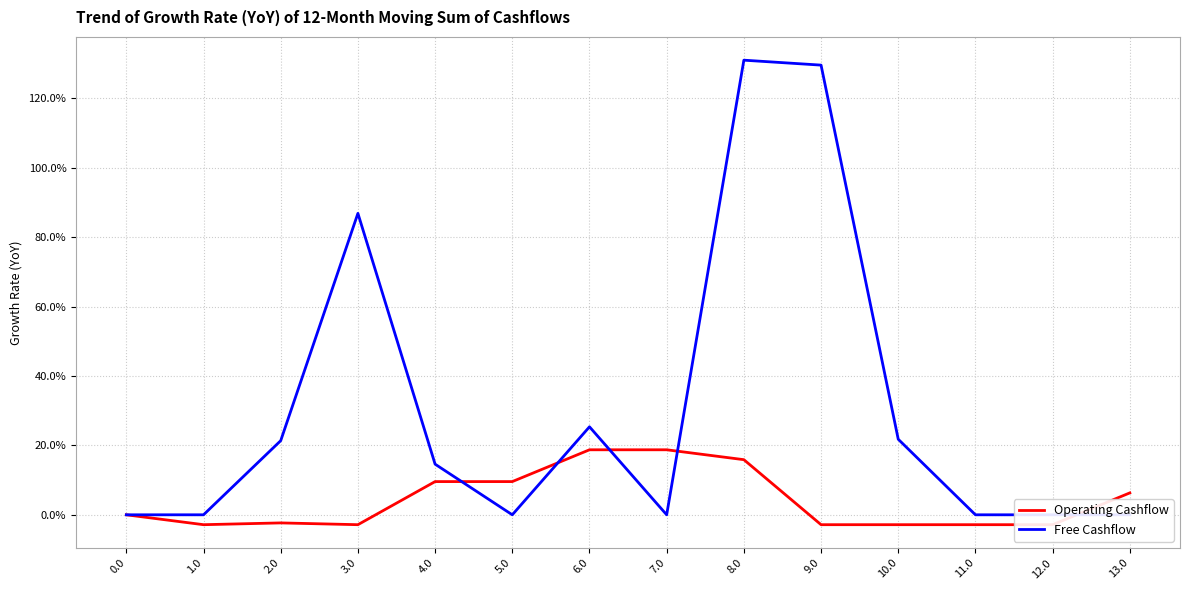

What is the difference between the Free Cashflow values at 8.0 and 4.0?

116.4